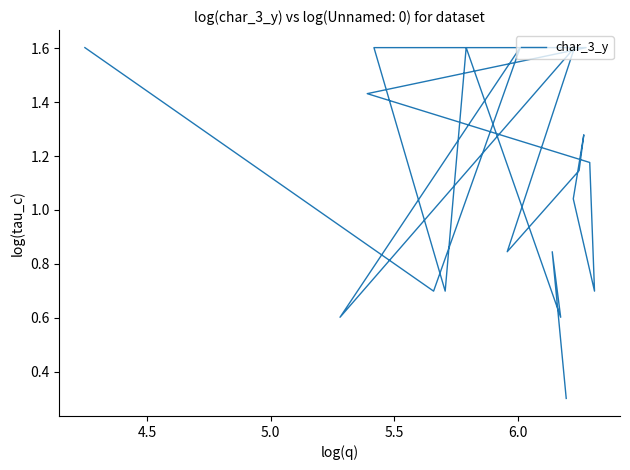

What is the value of the 10th point from the left?

0.7